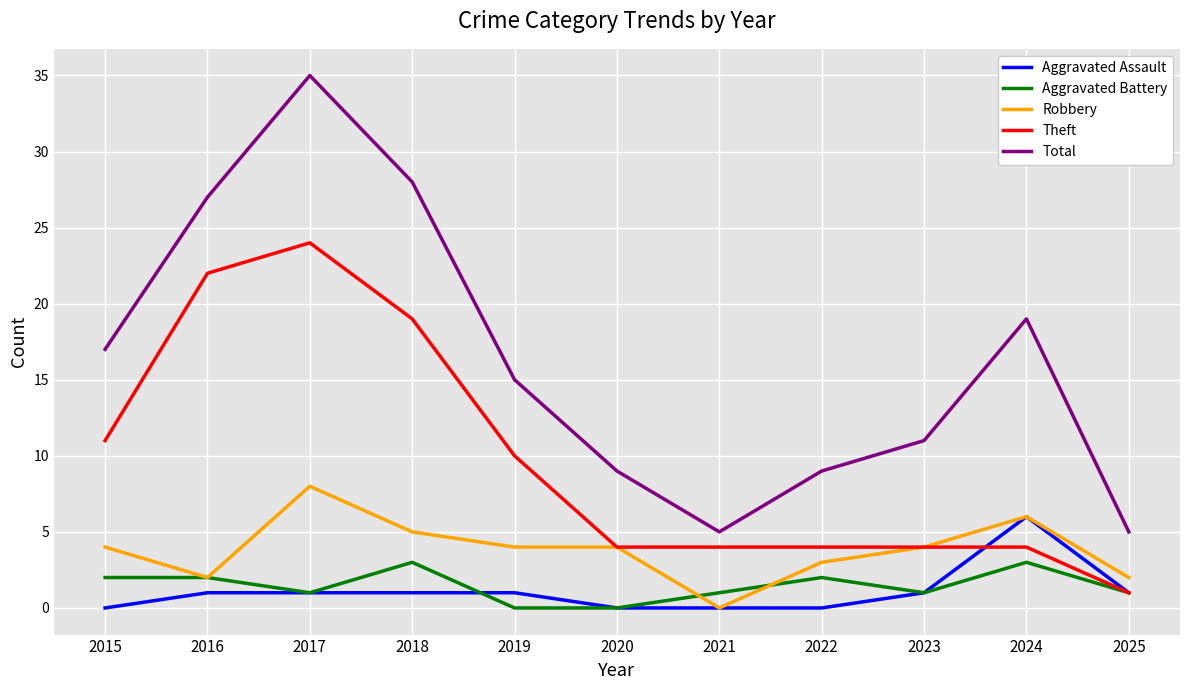

Where is the first local minimum for Total?

2021